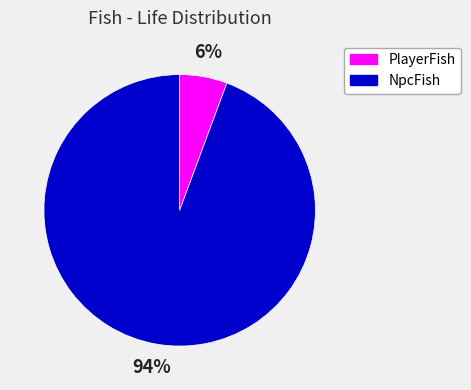

Which slice is the smallest?

PlayerFish